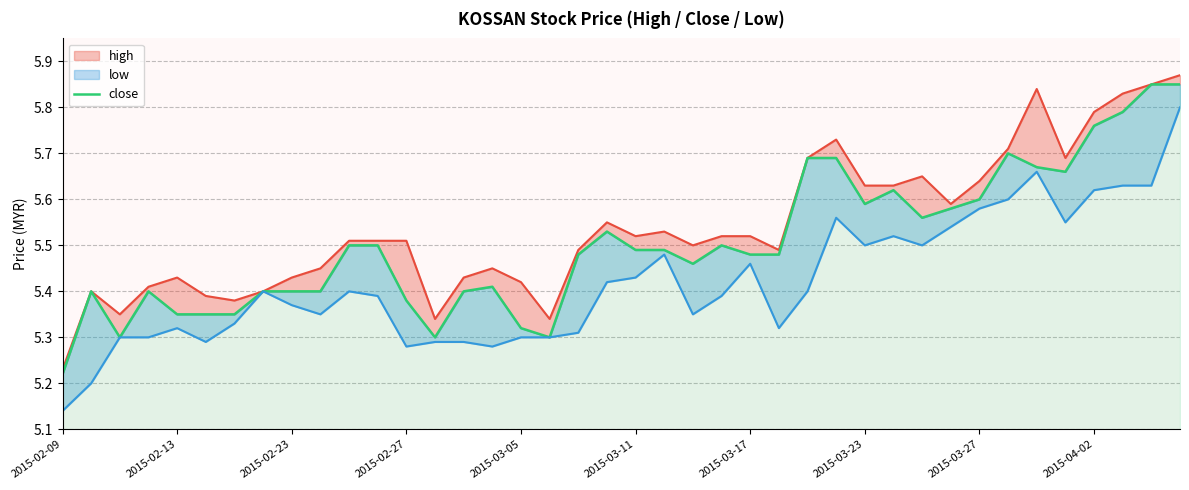

What is the total value across all series at 2015-02-13?

16.1